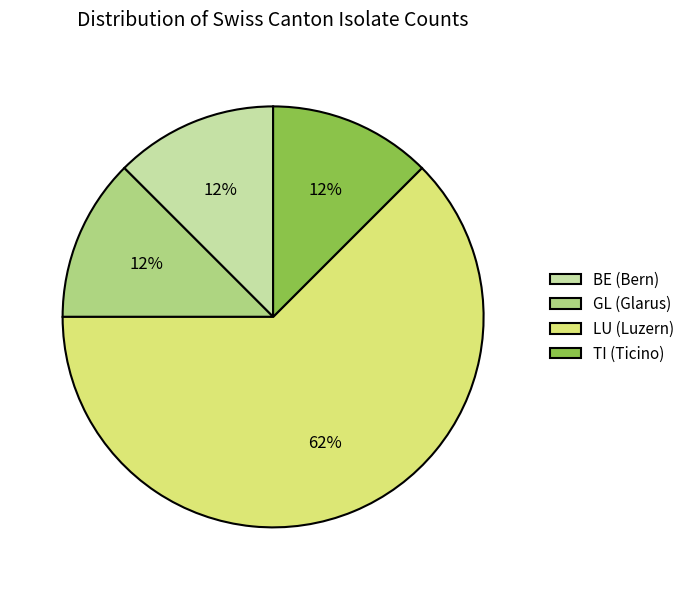

The GL (Glarus) slice represents 2% of the pie. True or false?

False